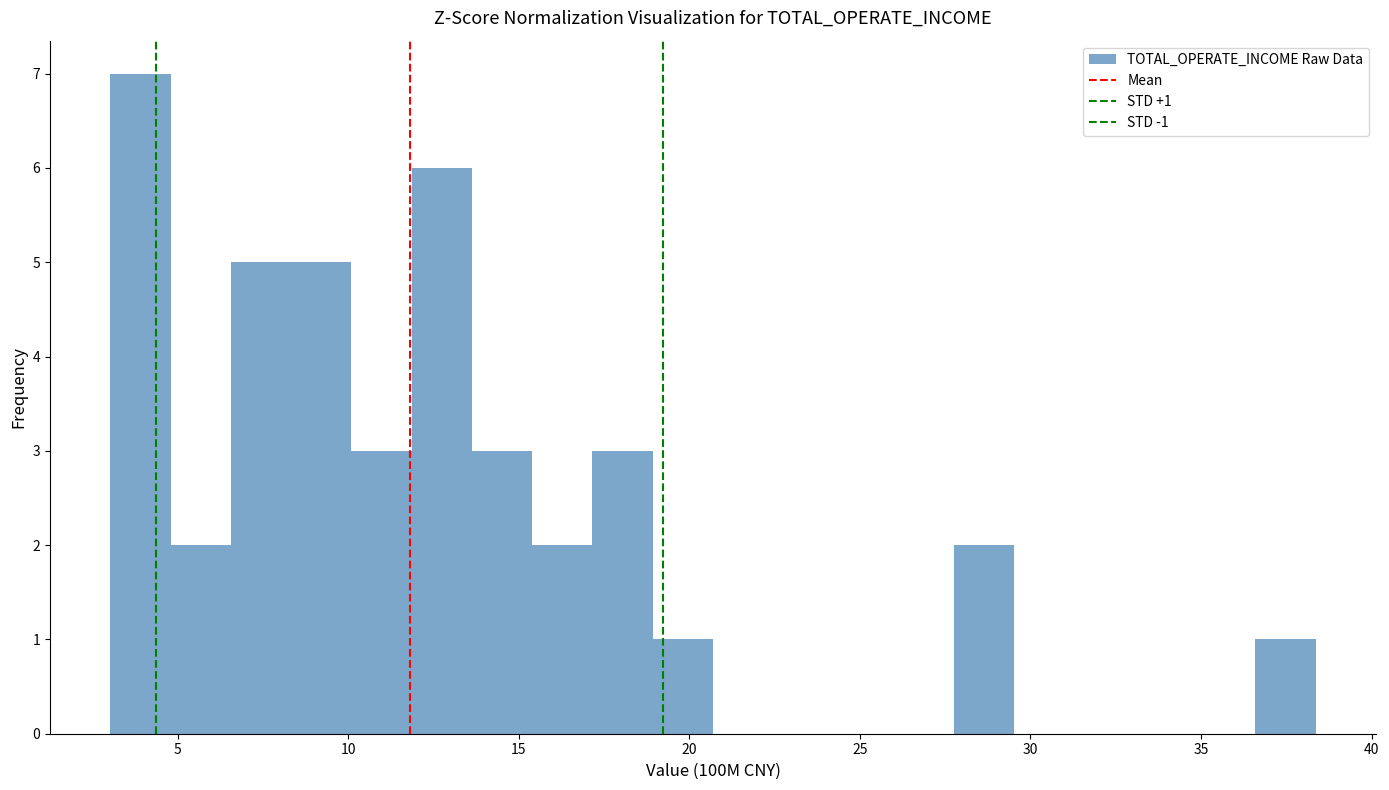

Read against the x-axis, roughly where is the centre of the tallest bar?

4.0